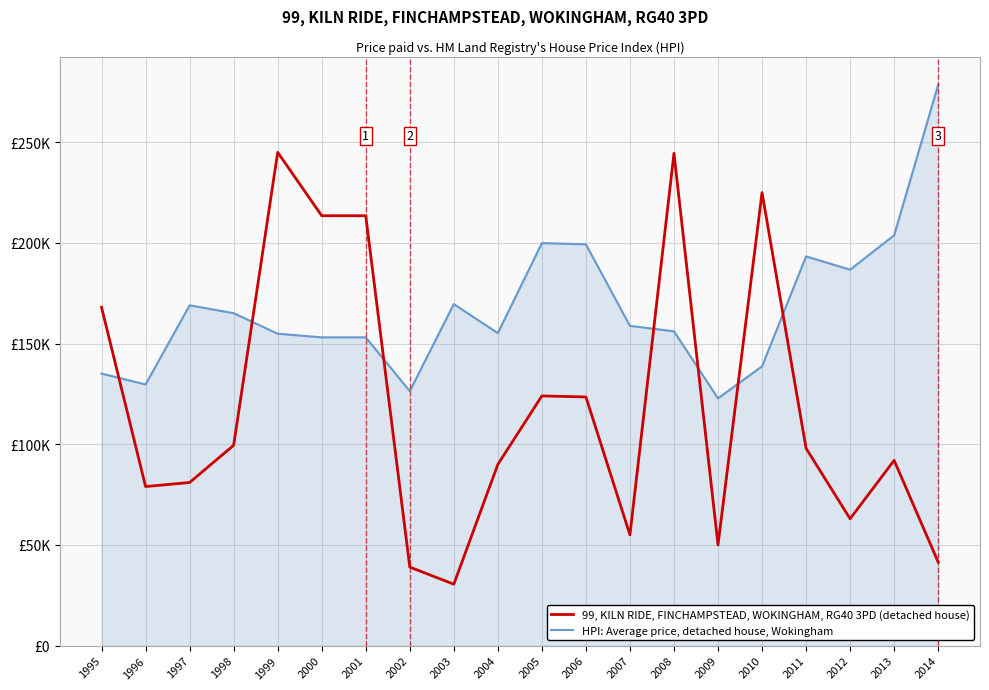

Which label corresponds to the smallest value in the chart?

2003